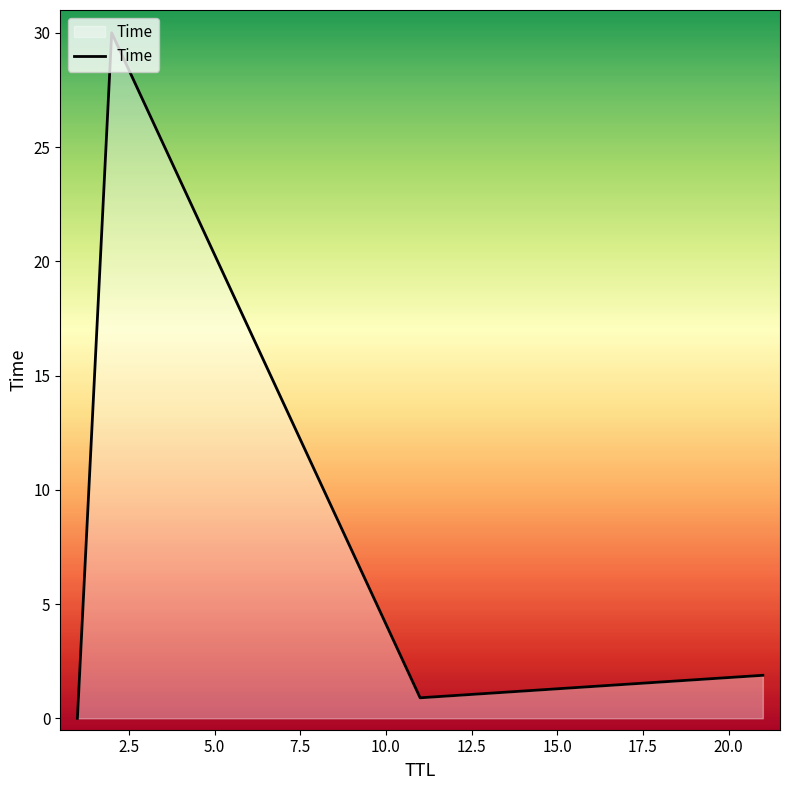

How many categories are shown in the chart?

4